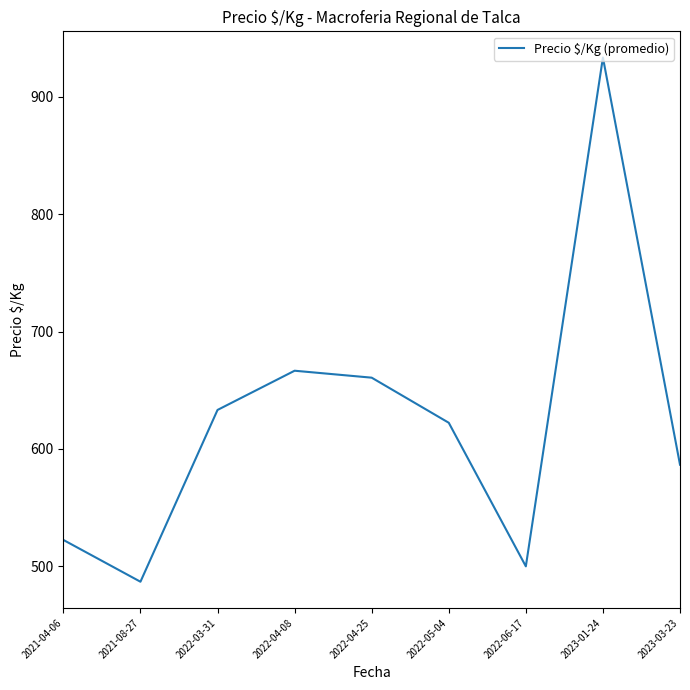

The chart shows a value of 622.3 at 2022-05-04. True or false?

True